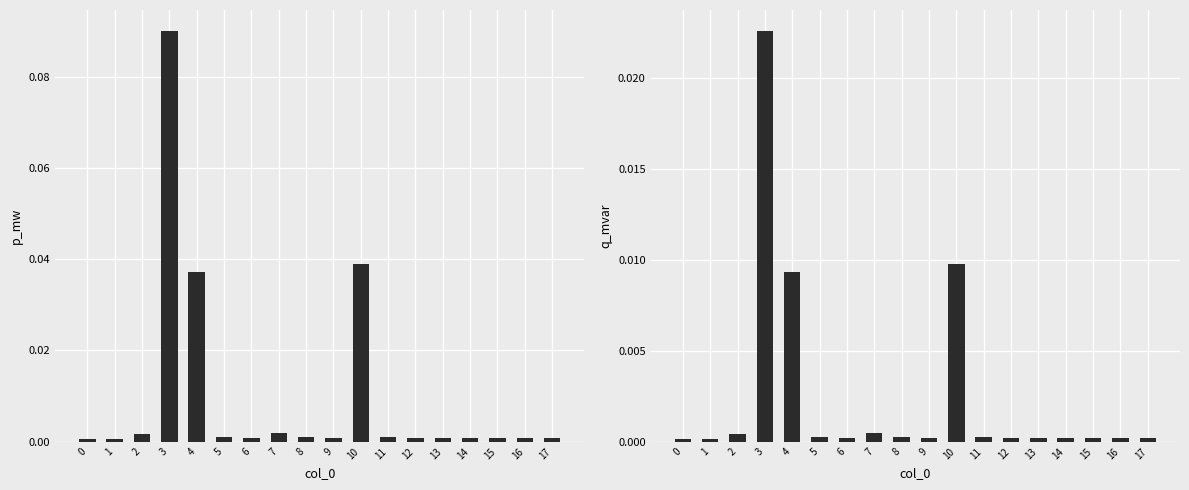

Reading right to left, extract all data points from this chart.

p_mw: 17=0.0	16=0.0	15=0.0	14=0.0	13=0.0	12=0.0	11=0.0	10=0.0	9=0.0	8=0.0	7=0.0	6=0.0	5=0.0	4=0.0	3=0.1	2=0.0	1=0.0	0=0.0
q_mvar: 17=0.0	16=0.0	15=0.0	14=0.0	13=0.0	12=0.0	11=0.0	10=0.0	9=0.0	8=0.0	7=0.0	6=0.0	5=0.0	4=0.0	3=0.0	2=0.0	1=0.0	0=0.0